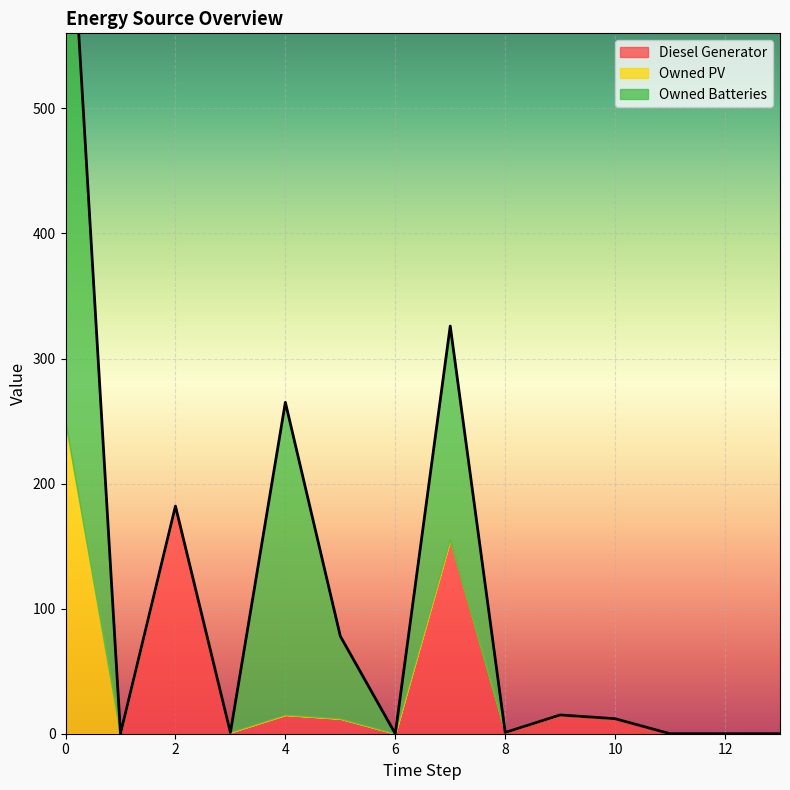

True or false: Owned Batteries and Diesel Generator intersect in this chart.

True